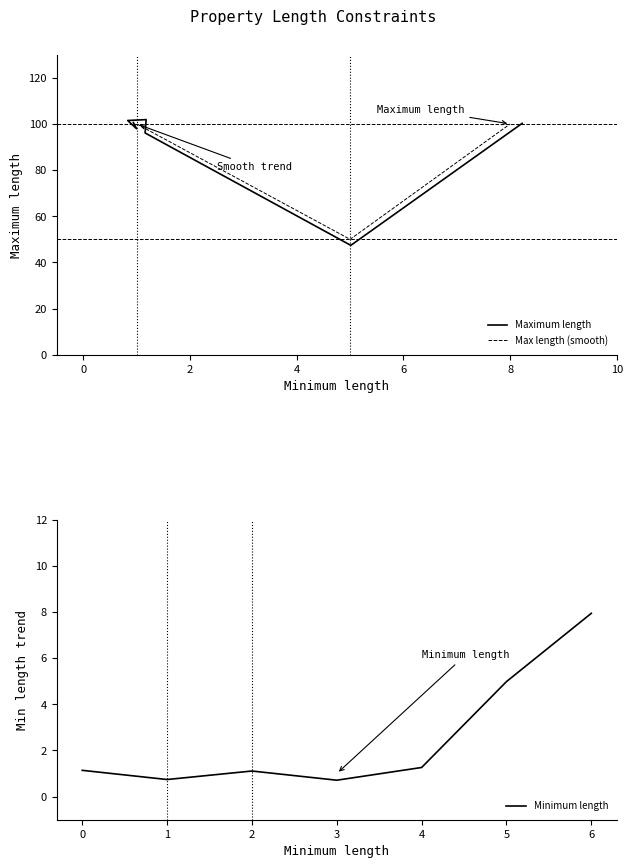

True or false: Minimum length and Max length (smooth) cross at least once.

False